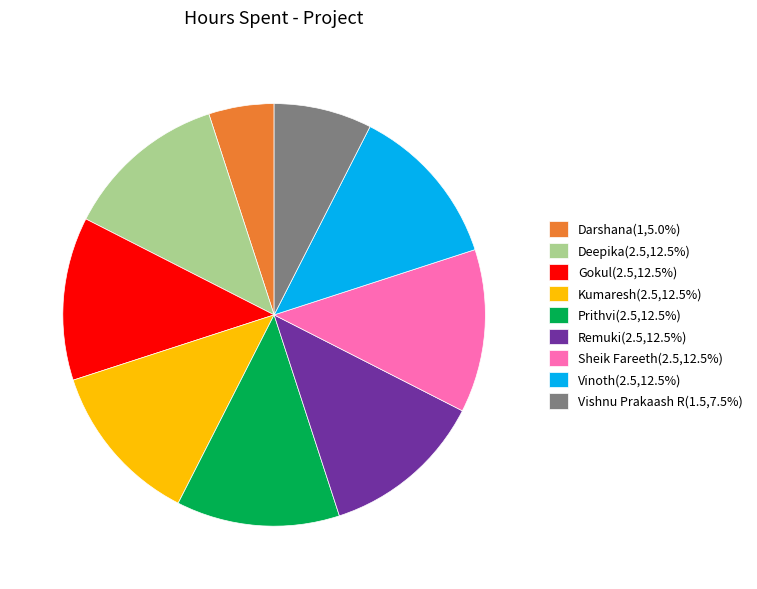

Approximately how many times larger is the value at Vinoth(2.5,12.5%) compared to Gokul(2.5,12.5%)?

1.0